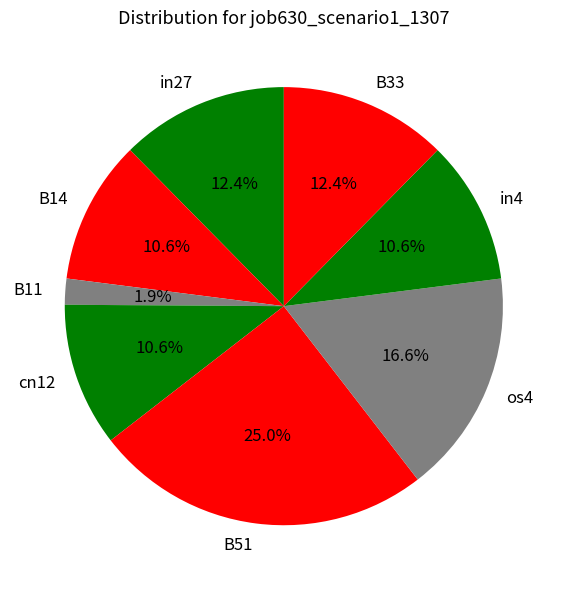

Do B51 and B33 together represent more than half of the pie?

No